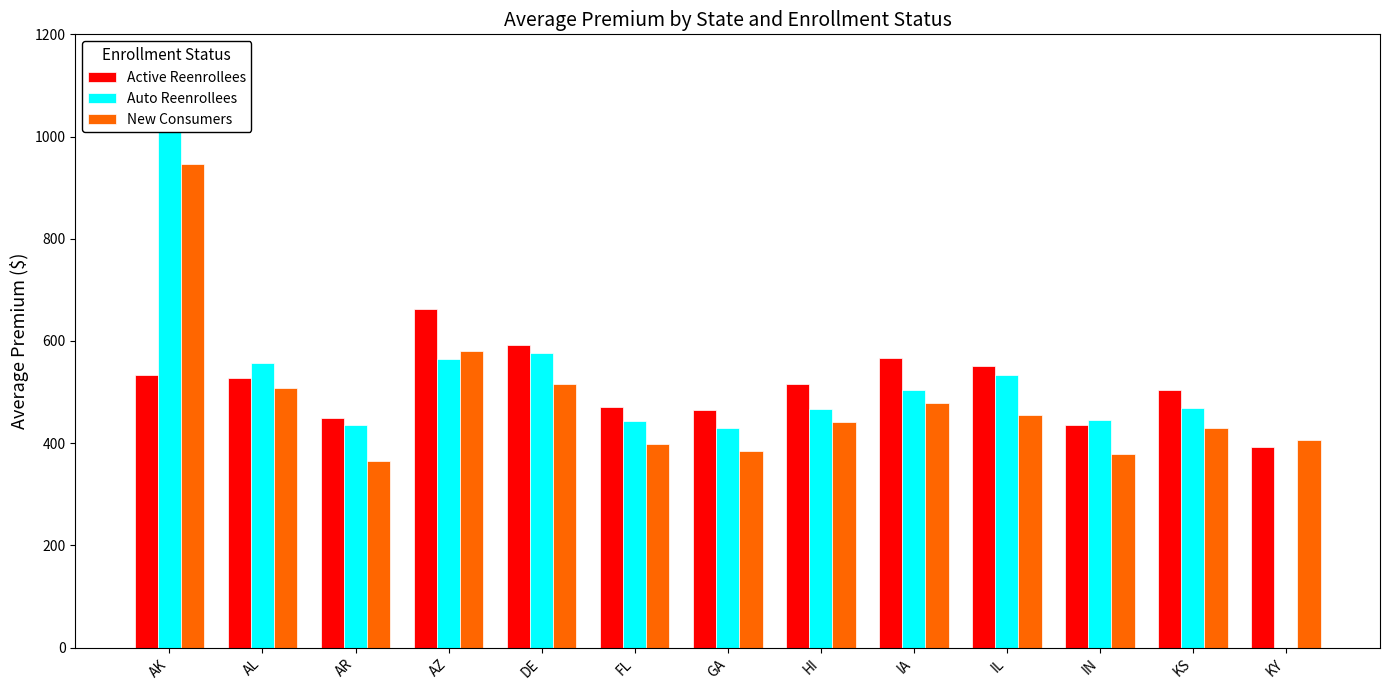

What is the total value across all series at DE?

1684.9